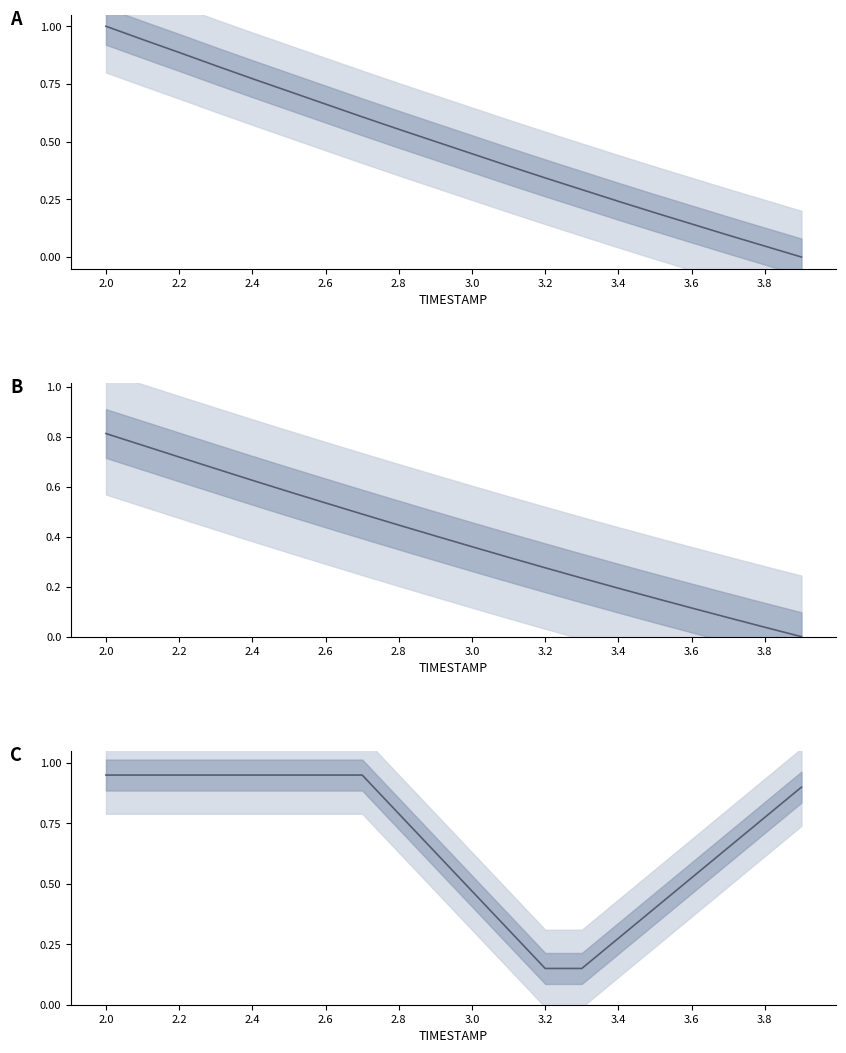

Reading left to right, transcribe all the data shown in this chart.

X: 1.0	0.9	0.9	0.8	0.8	0.7	0.7	0.6	0.6	0.5	0.4	0.4	0.3	0.3	0.2	0.2	0.1	0.1	0.0	0.0
Y: 0.8	0.8	0.7	0.7	0.6	0.6	0.5	0.5	0.4	0.4	0.4	0.3	0.3	0.2	0.2	0.2	0.1	0.1	0.0	0.0
REF_xmin: 0.9	0.9	0.9	0.9	0.9	0.9	0.9	0.9	0.8	0.6	0.5	0.3	0.1	0.1	0.3	0.4	0.5	0.7	0.8	0.9